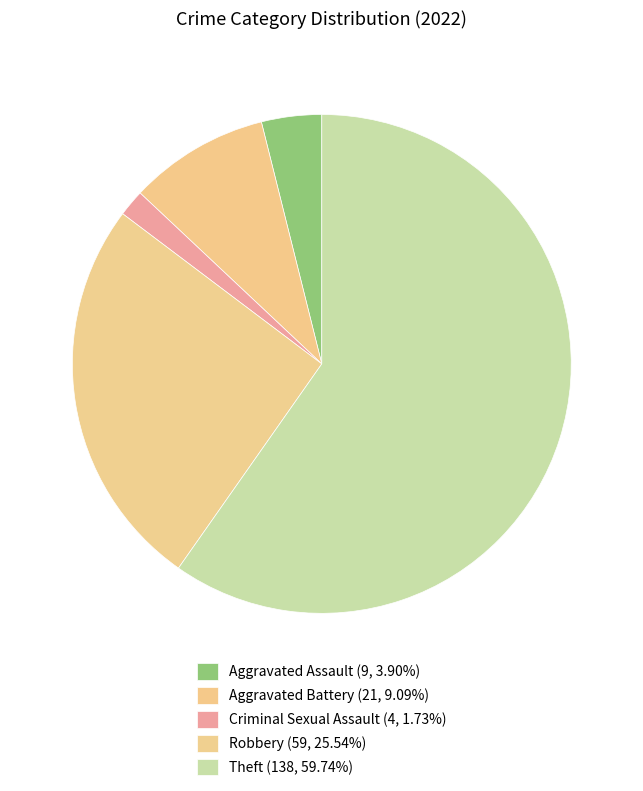

How many slices are in this pie chart?

5